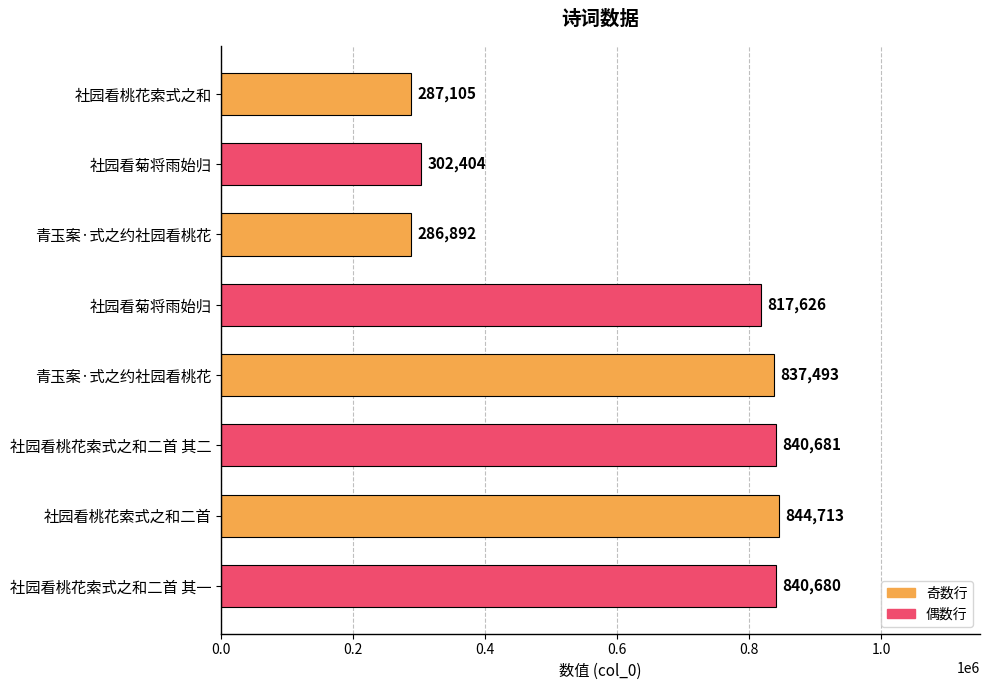

What is the maximum value shown in the chart?

844713